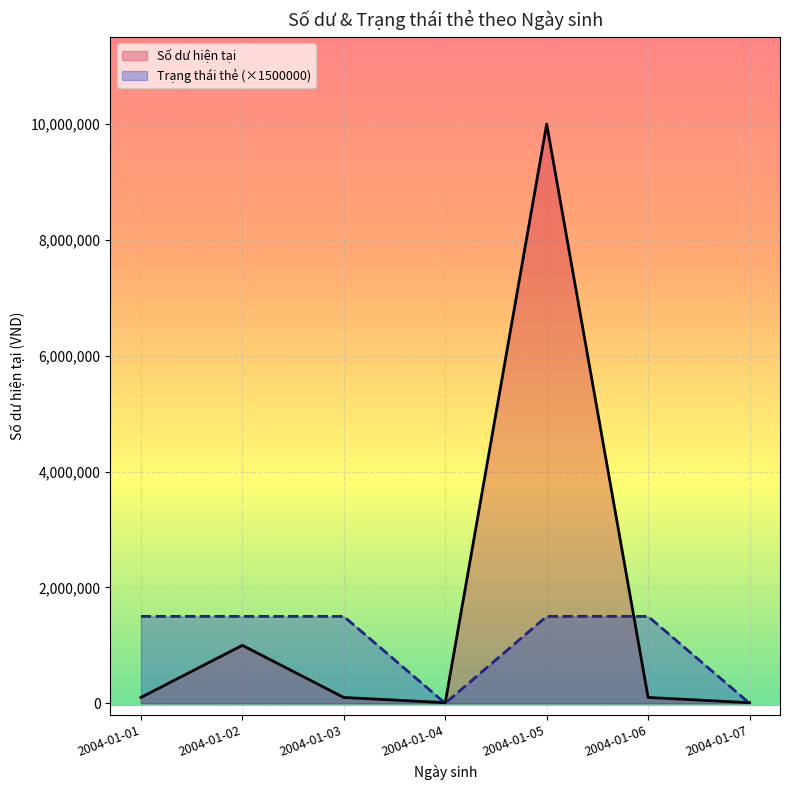

What is the difference between the maximum and minimum values in the Số dư hiện tại series?

9990000